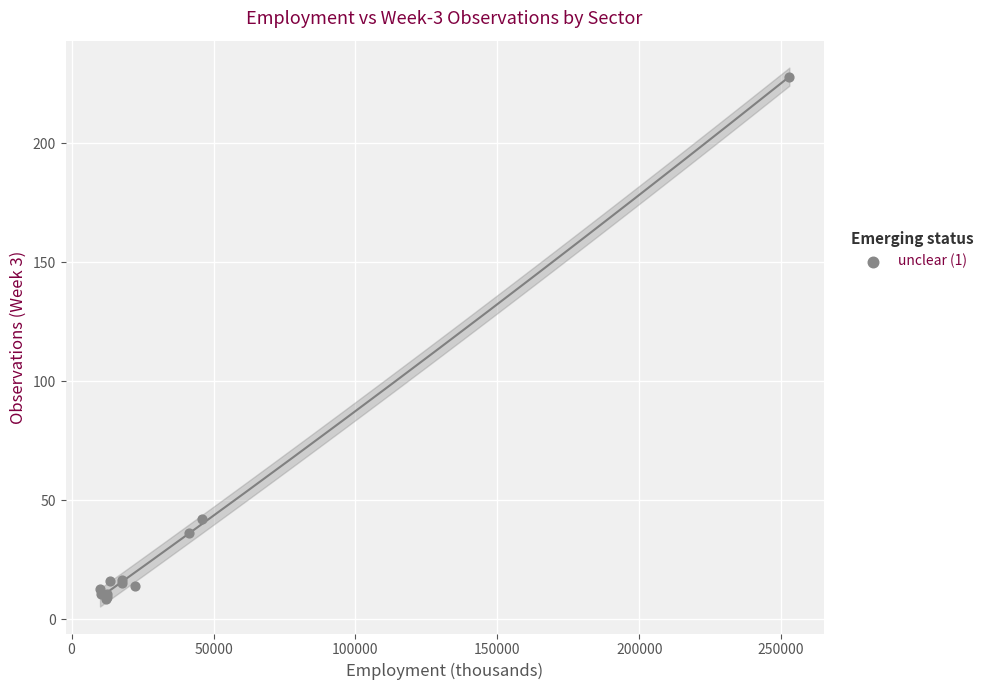

What Y value in the scatter plot is closest to 118?

41.9